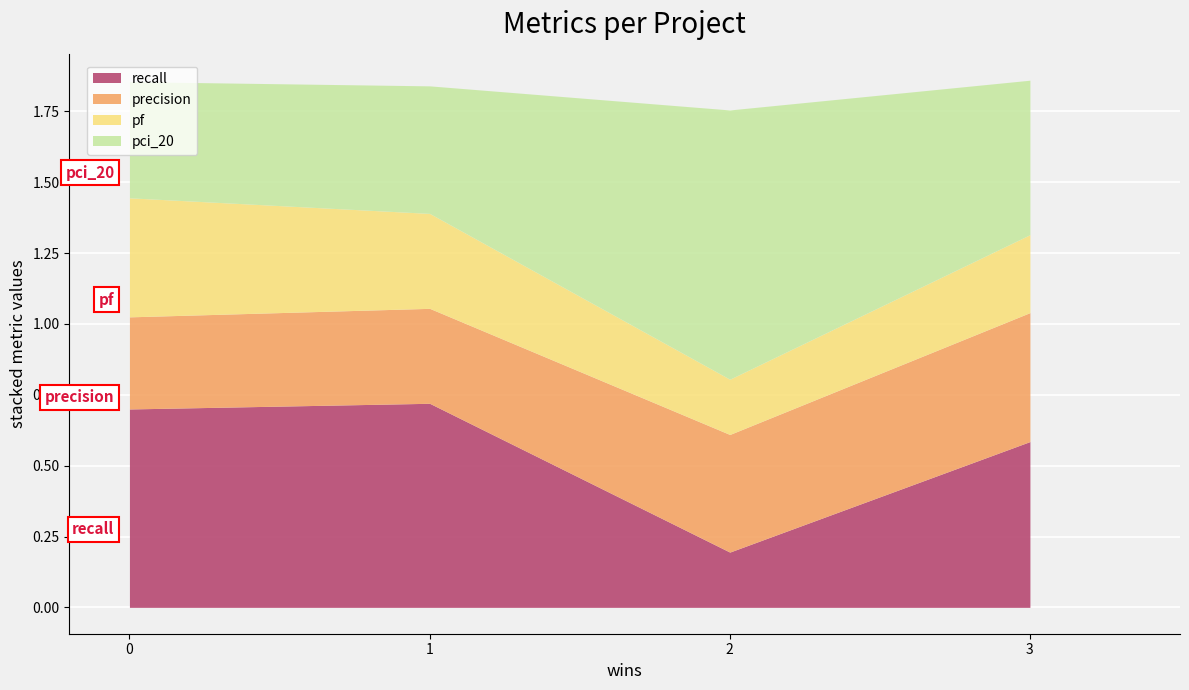

Is it true that recall equals 0.6 at 3?

True